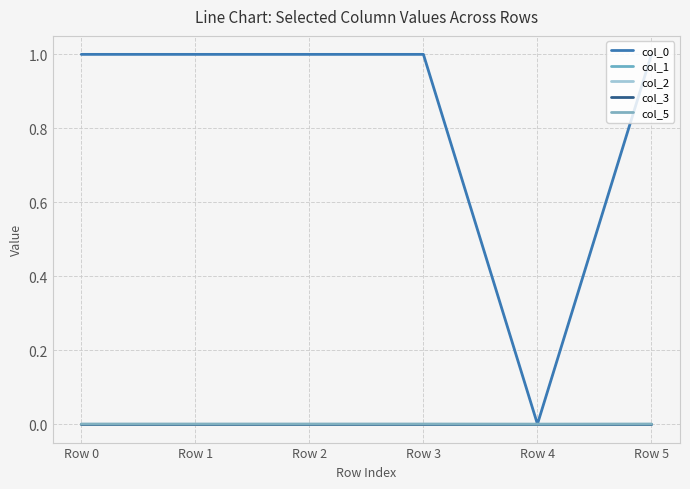

Does the chart display data point markers on the line(s)?

No